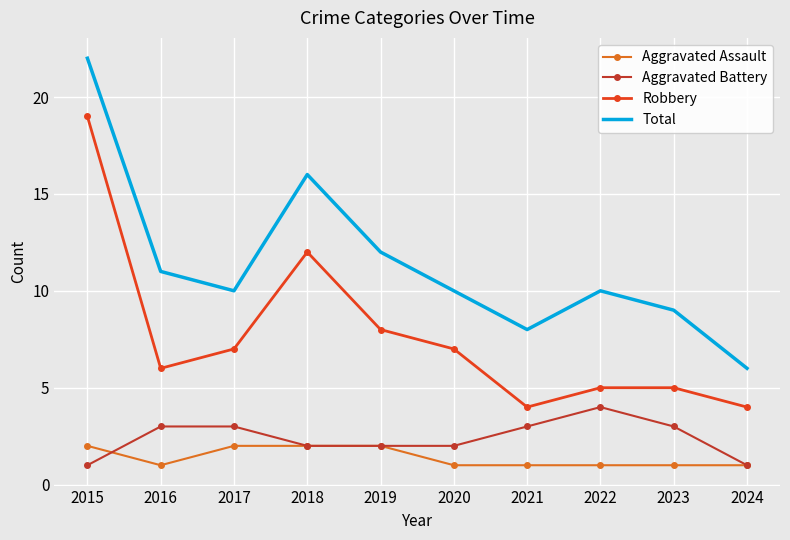

Which series has the largest total across all categories?

Total